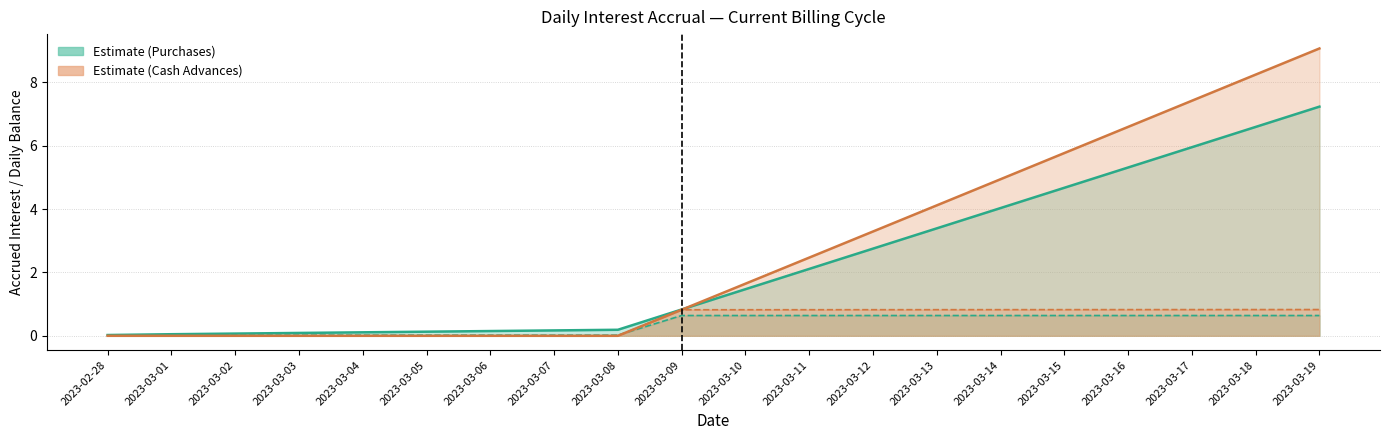

True or false: Accrued Interest (Current Purchases) and Total Interest Accrued (Current Purchases) intersect in this chart.

False